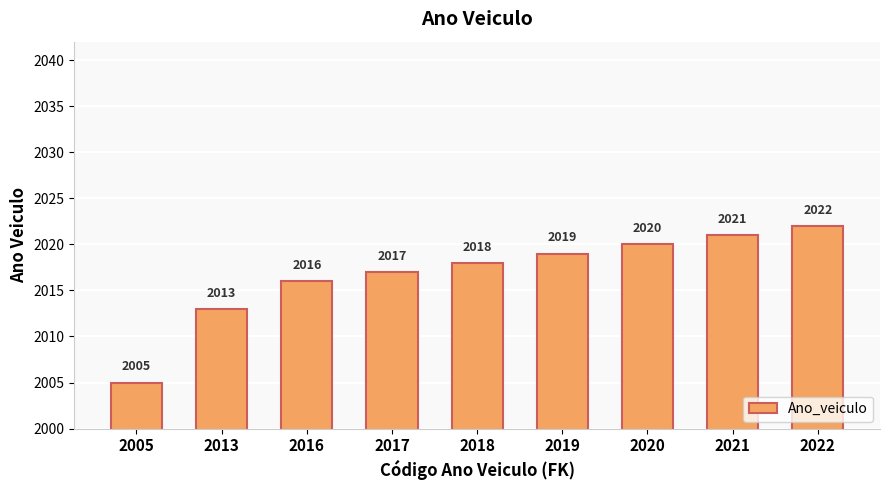

Does the chart contain stacked bars?

No